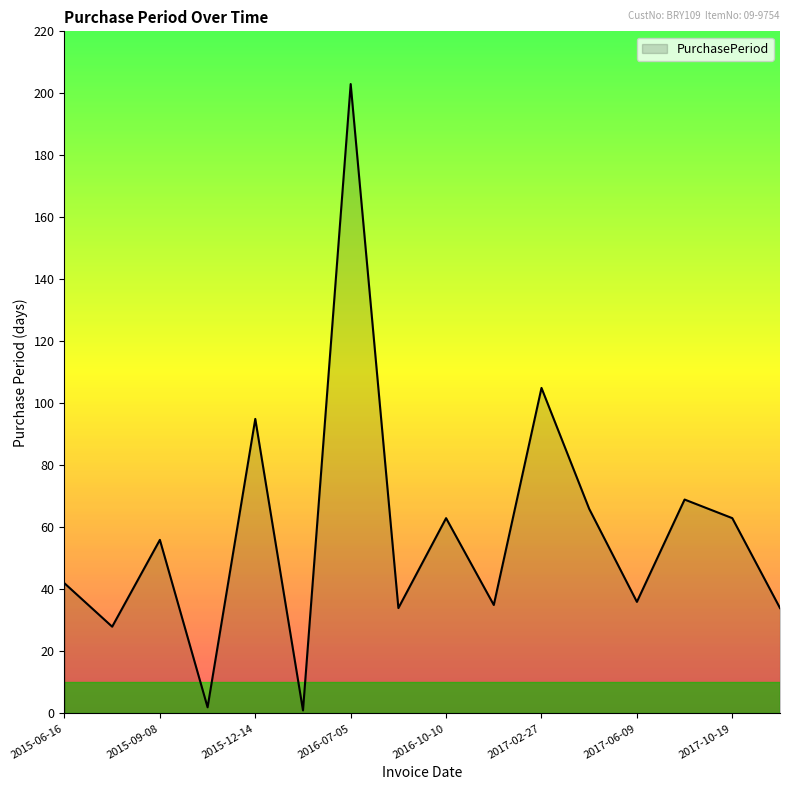

What is the maximum value shown in the chart?

203